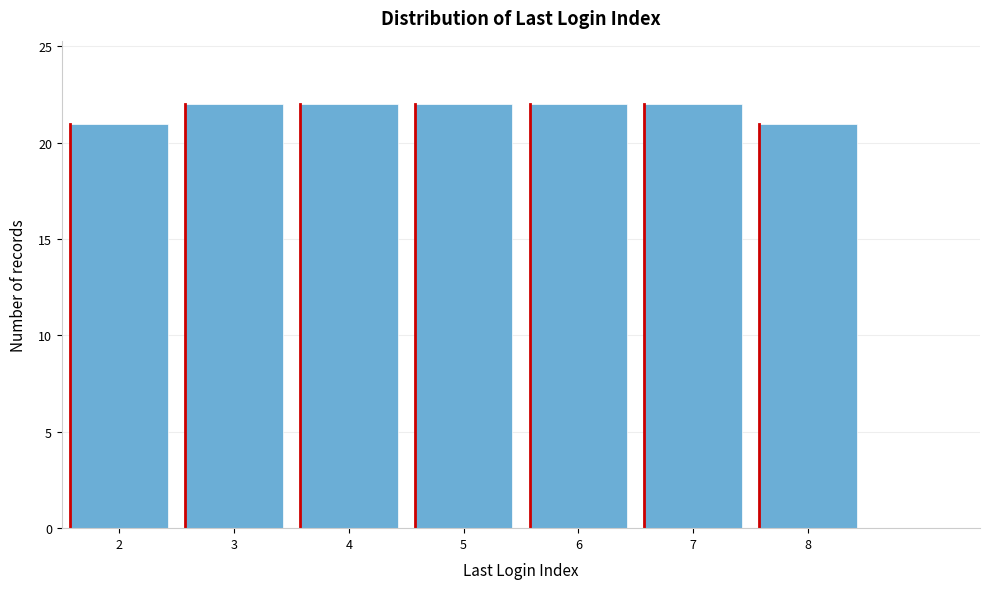

Reading left to right, list all the values displayed in this chart.

2=21	3=22	4=22	5=22	6=22	7=22	8=21